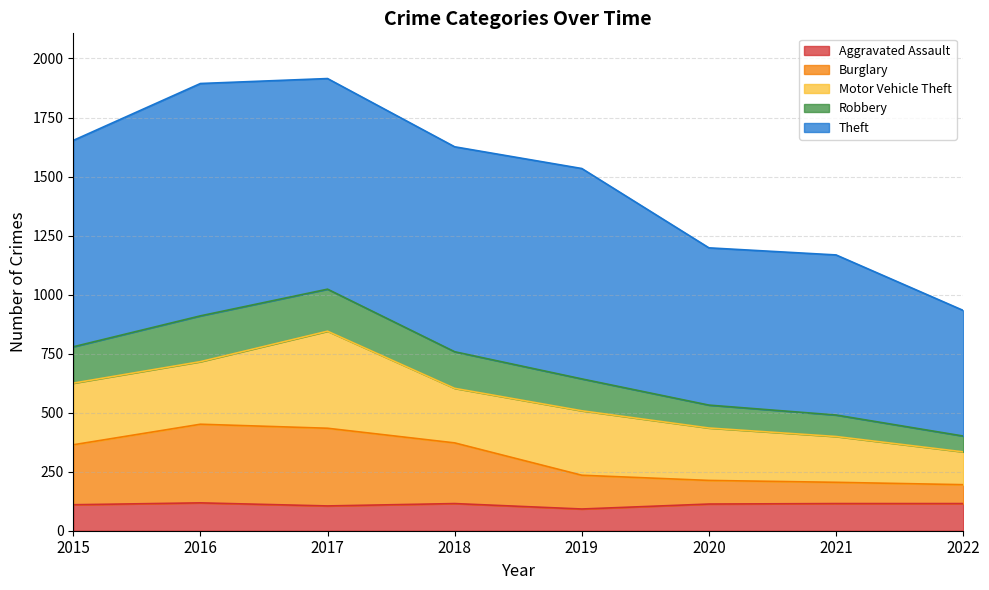

What are all the series names shown in the legend?

Aggravated Assault, Burglary, Motor Vehicle Theft, Robbery, Theft